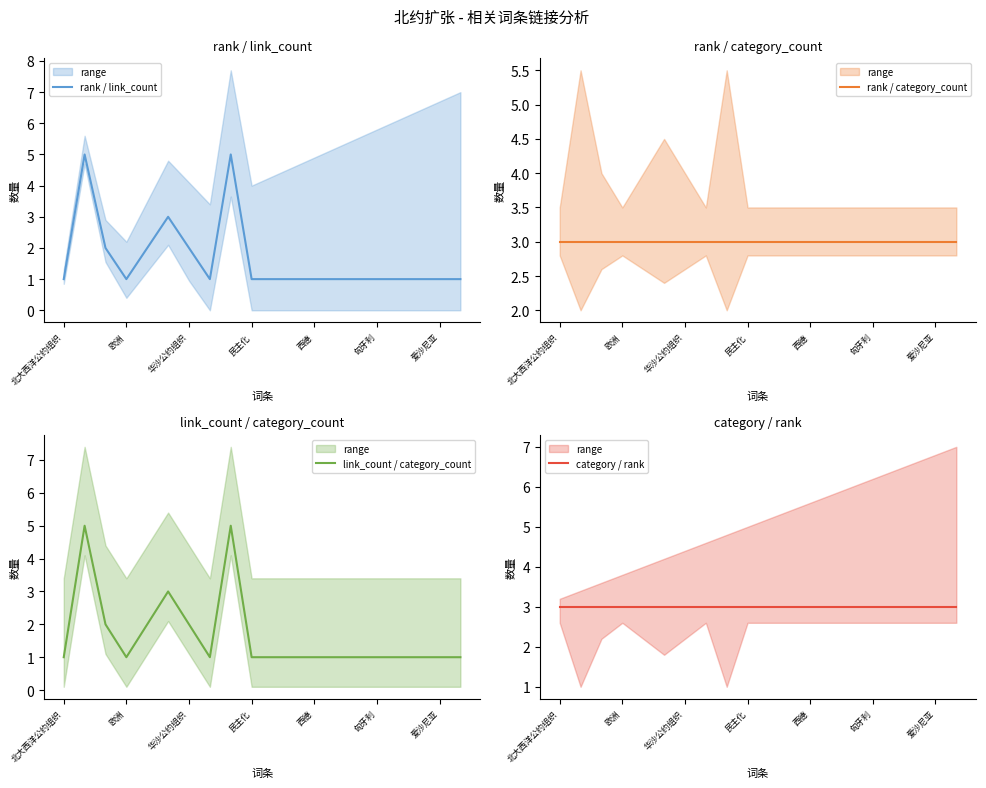

Which series ends up on top after the final intersection of rank / category_count and rank / link_count?

rank / category_count